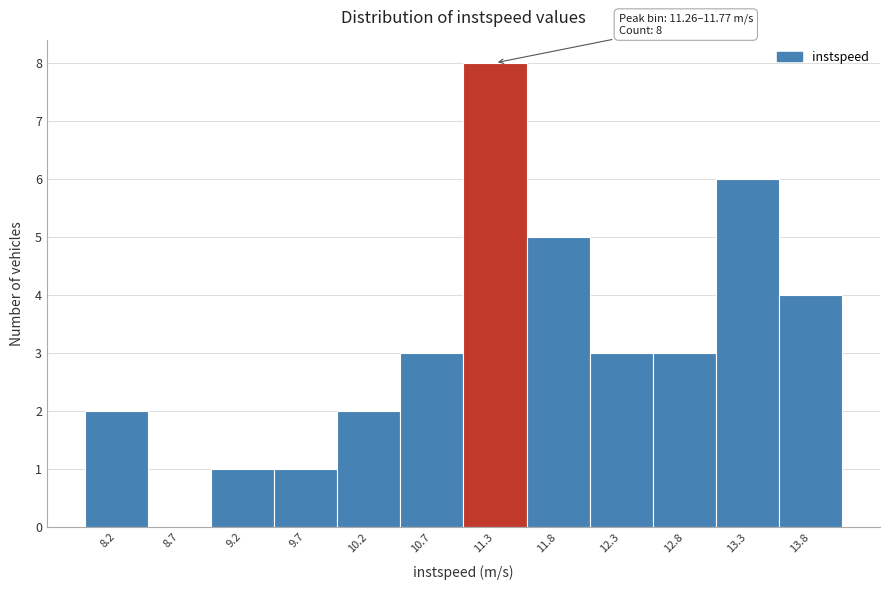

Reading left to right, extract all data points from this chart.

8.2=2	8.7=0	9.2=1	9.7=1	10.2=2	10.7=3	11.3=8	11.8=5	12.3=3	12.8=3	13.3=6	13.8=4